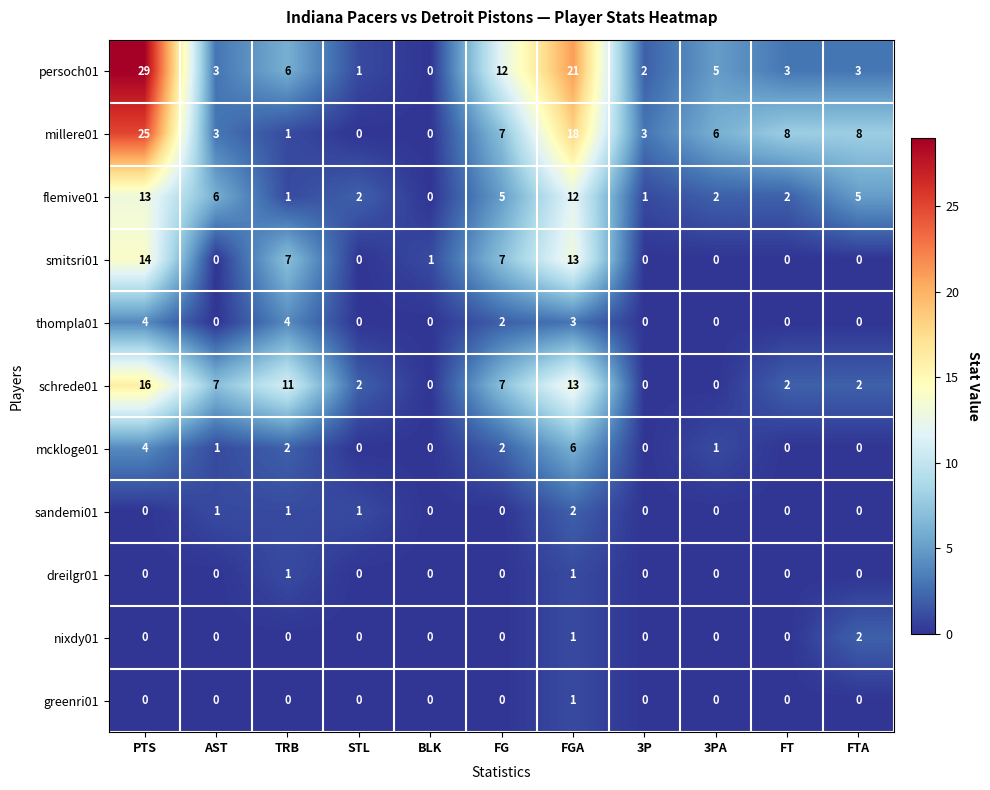

What is the difference between the maximum and minimum values in the thompla01 series?

4